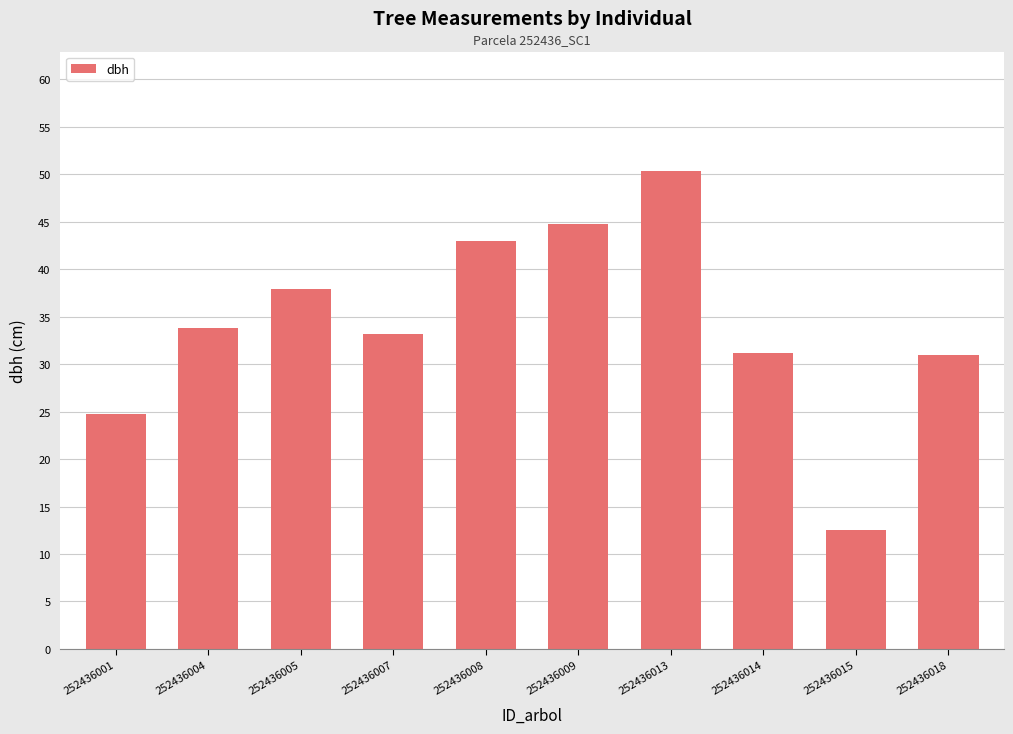

What is the change in value from 252436005 to 252436015?

-25.3